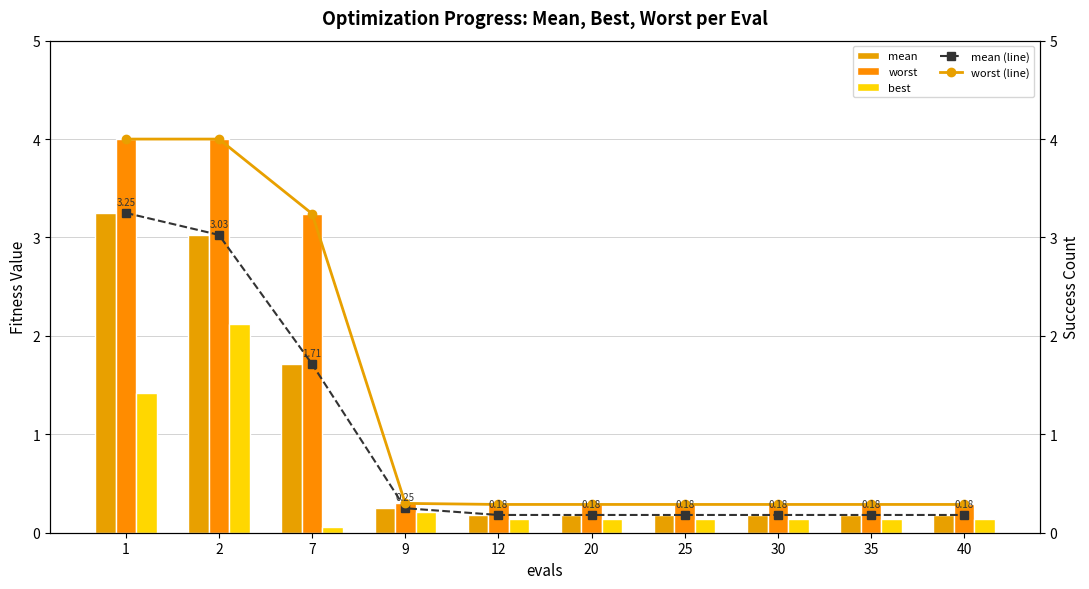

Which series has the largest range (max minus min)?

worst